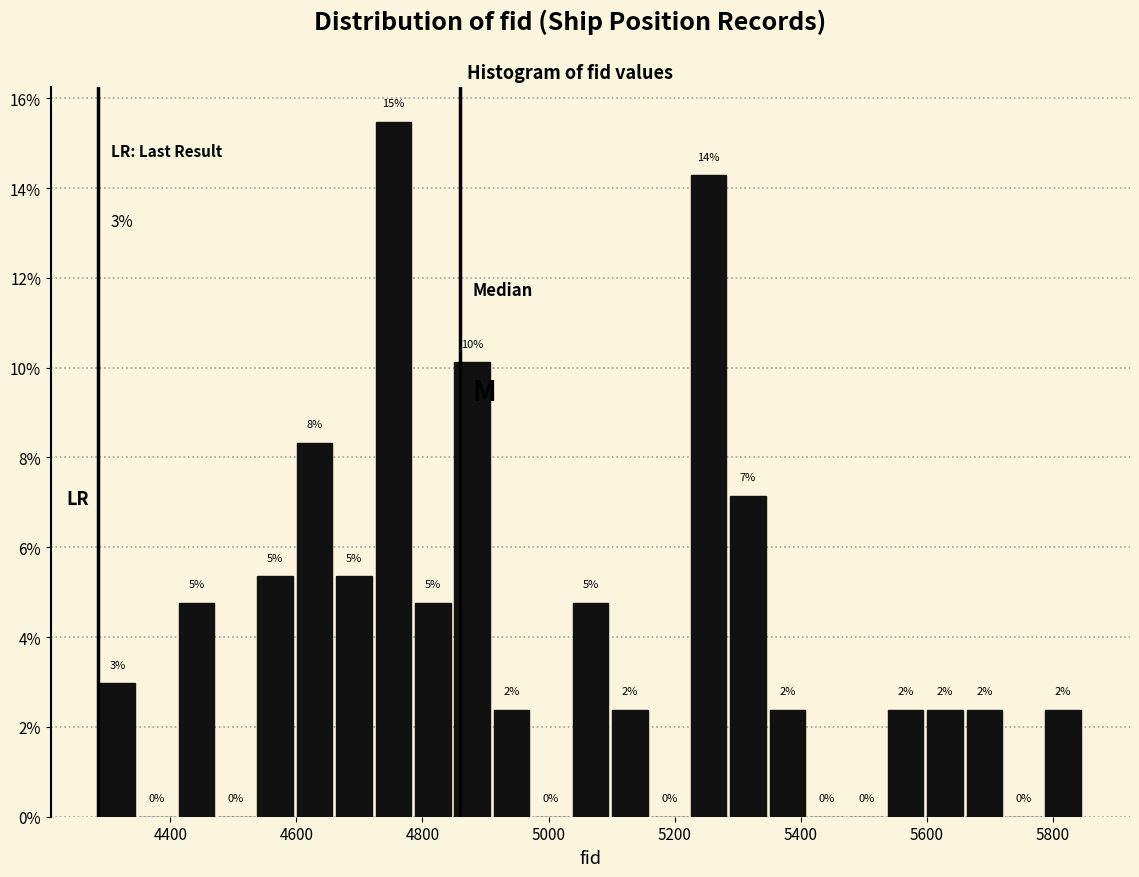

Around what value on the x-axis is the tallest bar? Give the approximate position of its centre, as read against the axis.

4760